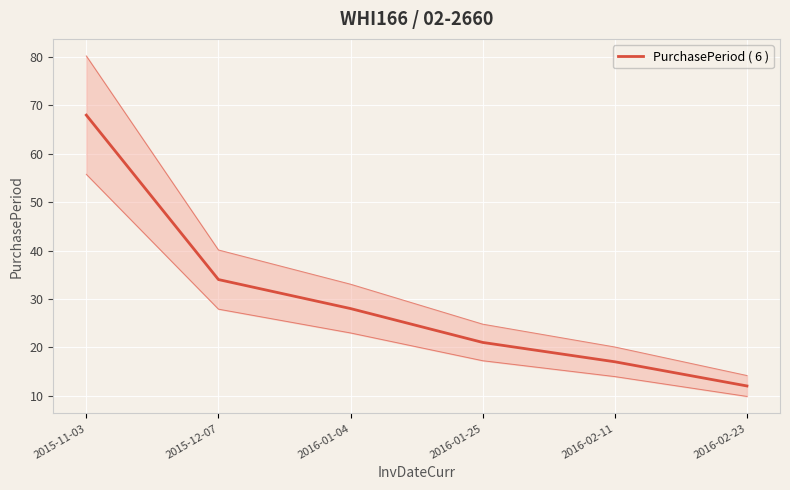

Read the value at 2016-02-11.

17